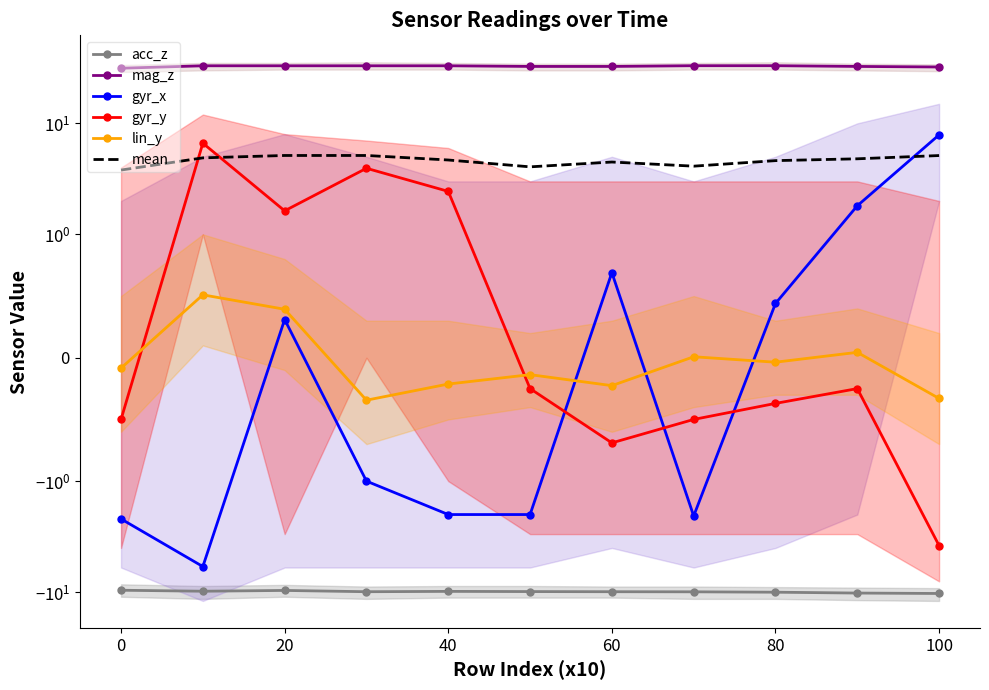

What is the total value across all series at 80?

27.7